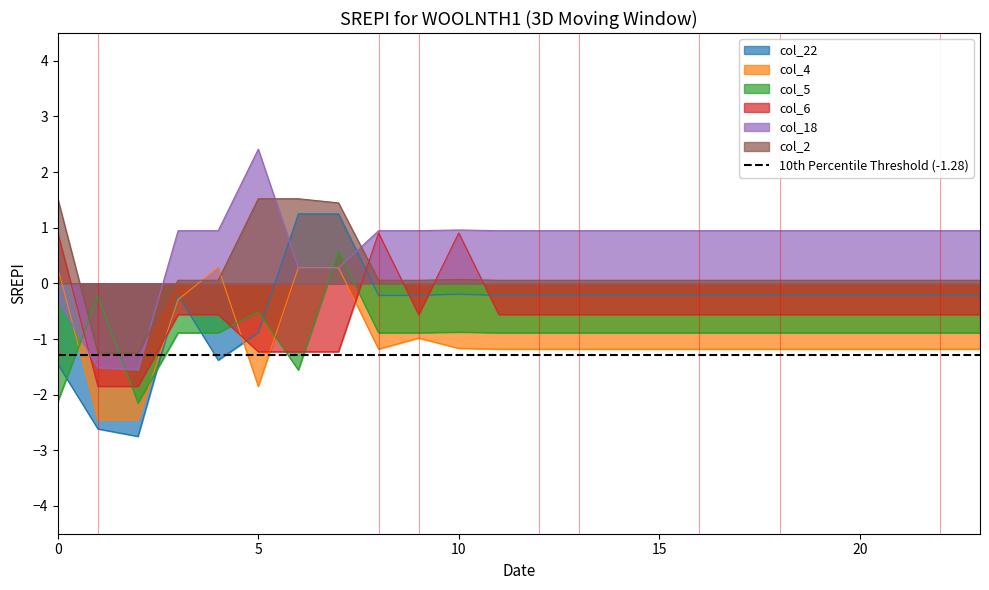

Between 13 and 21, which series saw the biggest shift?

col_22